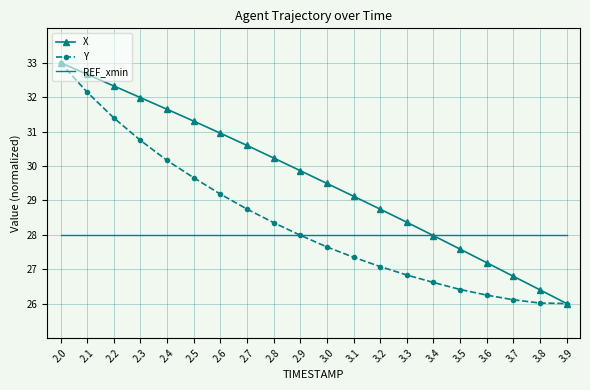

Which series has the largest total across all categories?

X